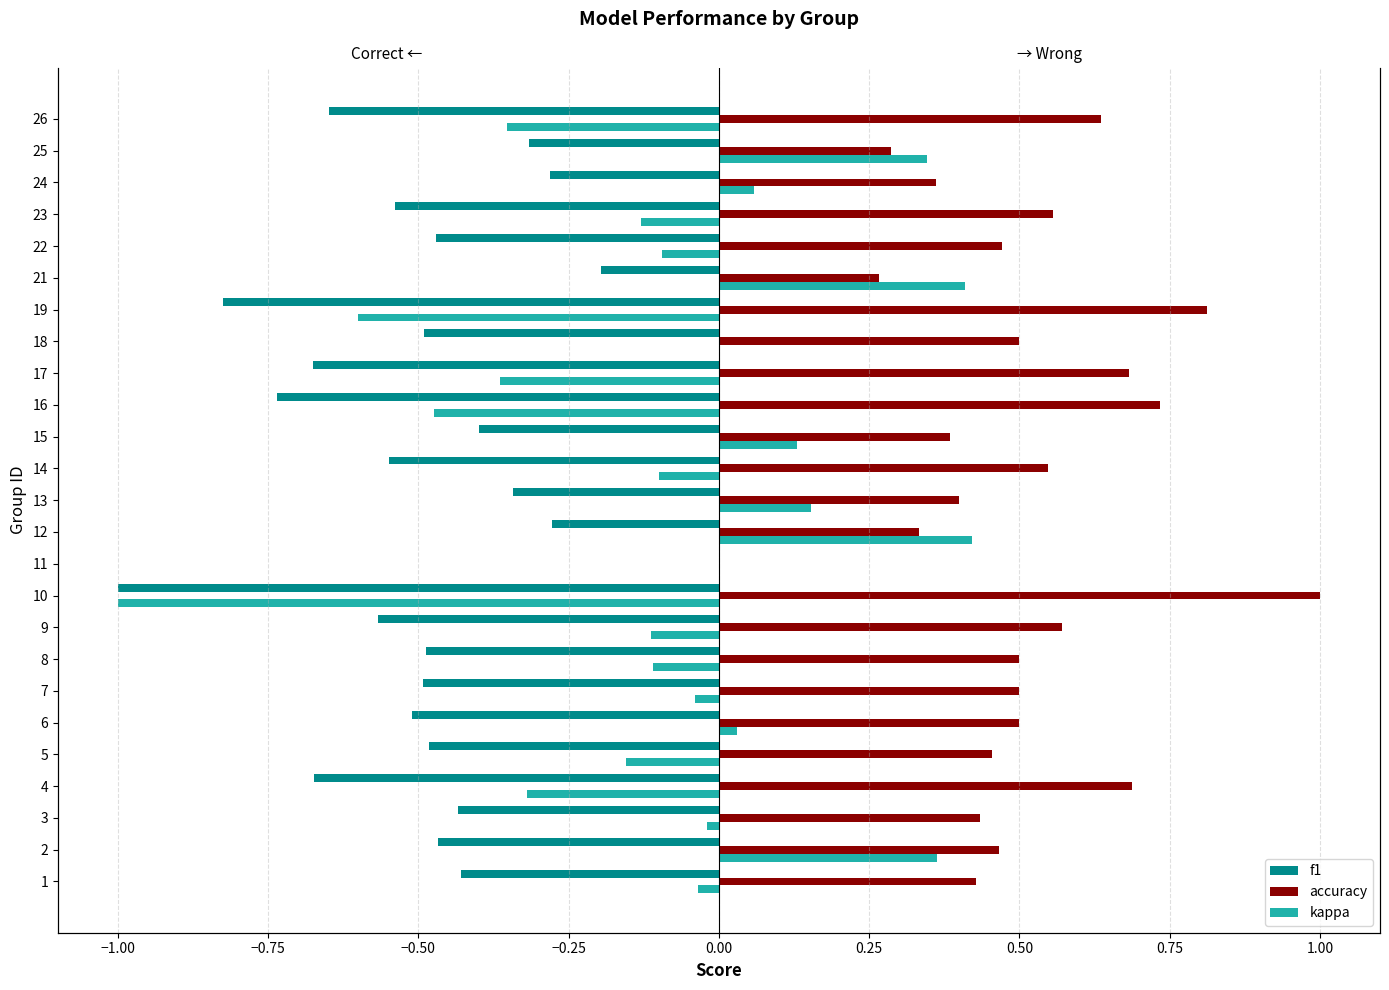

Which series has the widest spread of values?

kappa